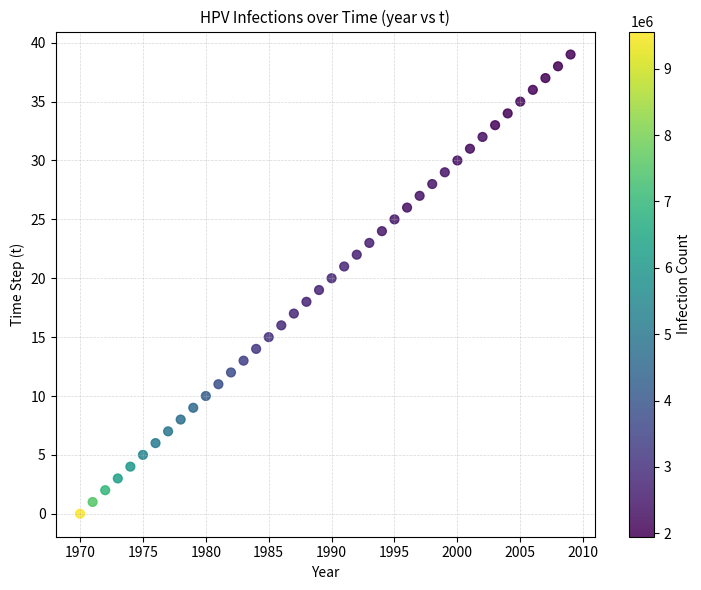

What is the range of Y values (max minus min)?

39